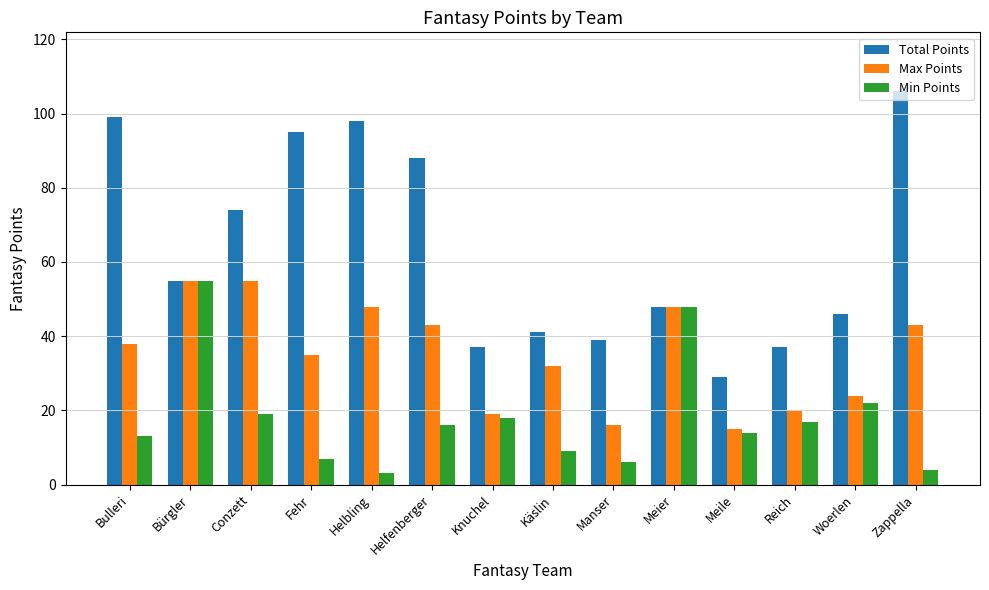

At Helbling, list the series in order from smallest to largest.

Min Points, Max Points, Total Points